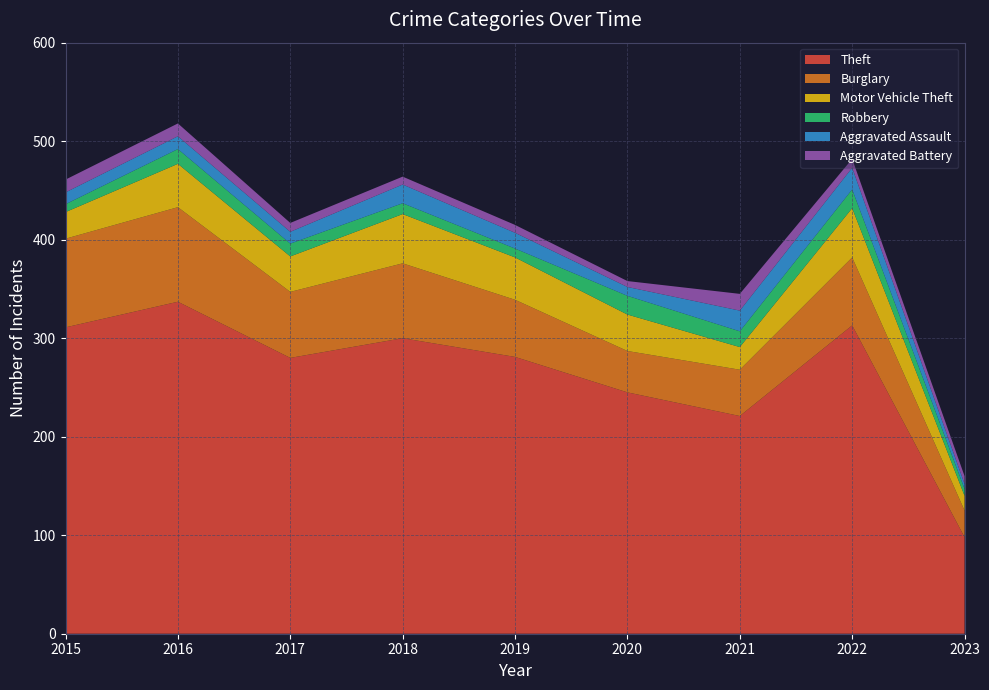

Reading left to right, transcribe all the data shown in this chart.

Theft: 311	337	280	300	281	245	221	313	98
Burglary: 90	96	67	76	58	42	47	69	27
Motor Vehicle Theft: 27	44	36	50	43	37	23	50	15
Robbery: 8	15	13	11	9	19	16	19	7
Aggravated Assault: 12	13	12	19	16	9	21	22	5
Aggravated Battery: 13	13	9	8	8	6	17	9	8